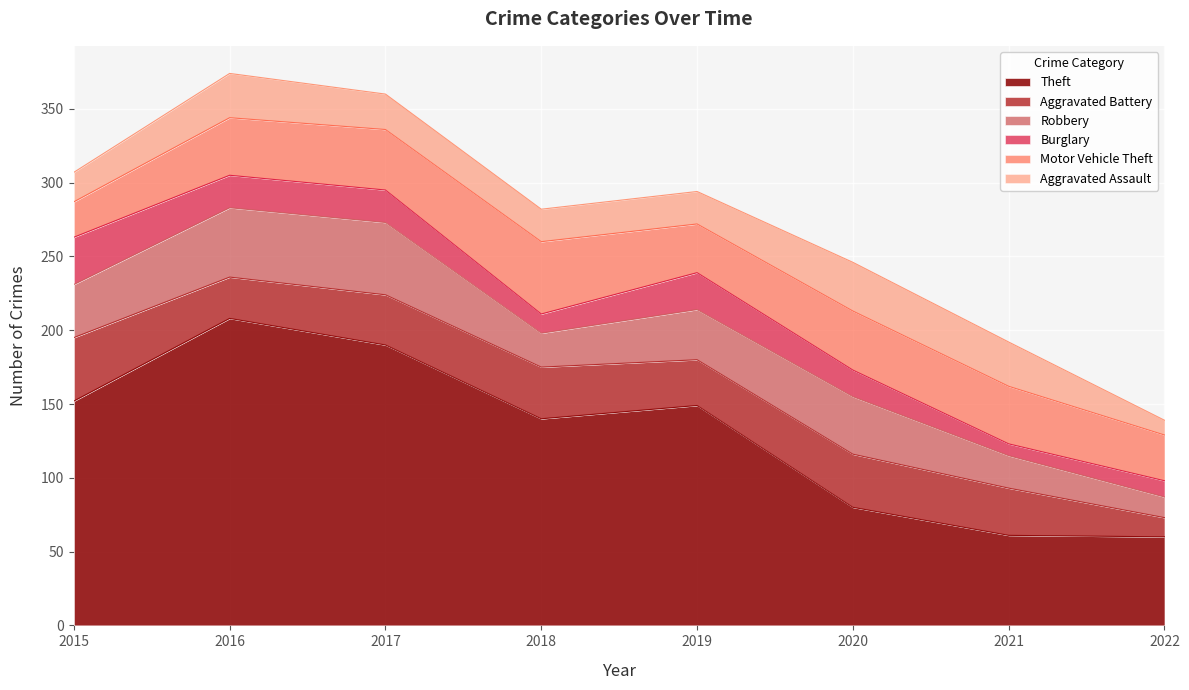

Rank the categories by Motor Vehicle Theft value from lowest to highest.

2015, 2022, 2019, 2016, 2021, 2020, 2017, 2018